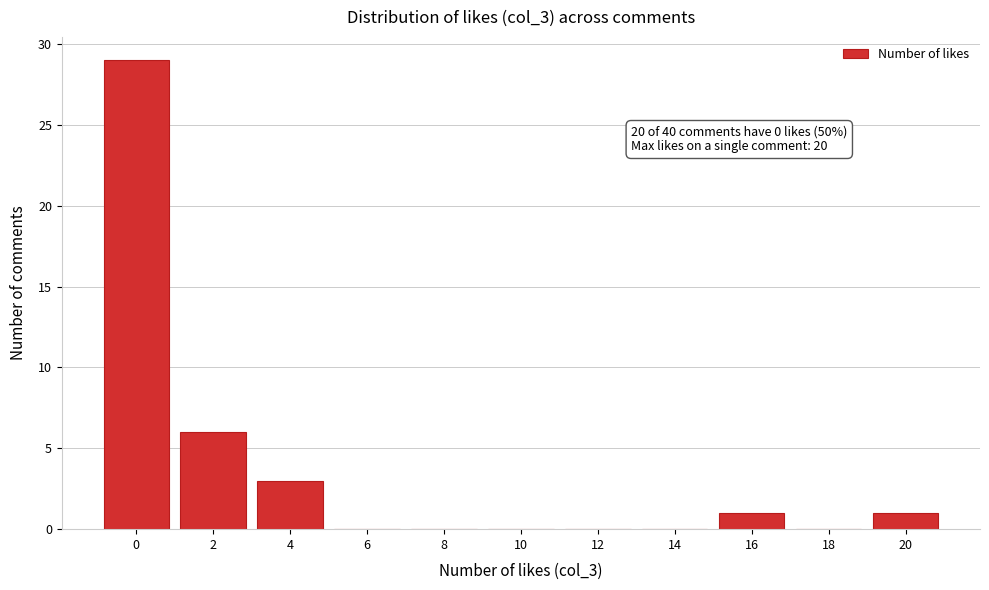

Reading left to right, list all the values displayed in this chart.

0=29	2=6	4=3	6=0	8=0	10=0	12=0	14=0	16=1	18=0	20=1